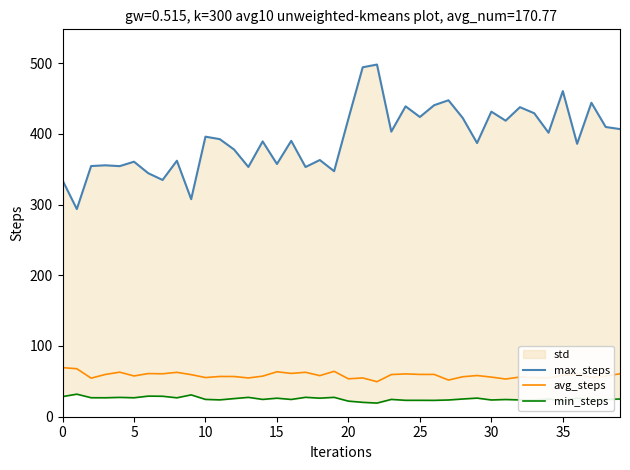

What is the difference between the avg_steps values at 37 and 36?

4.2